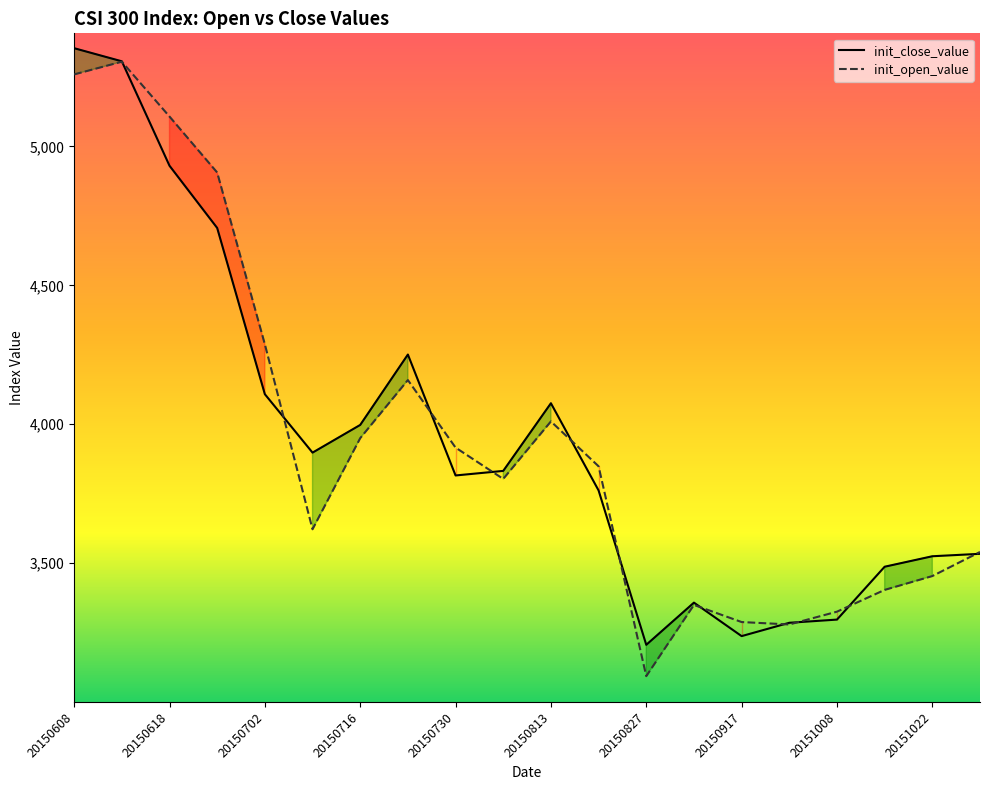

Count the number of categories in the chart.

20